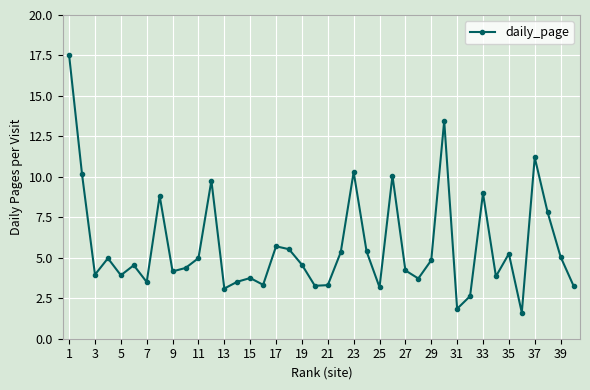

How many lines are shown in the chart?

1